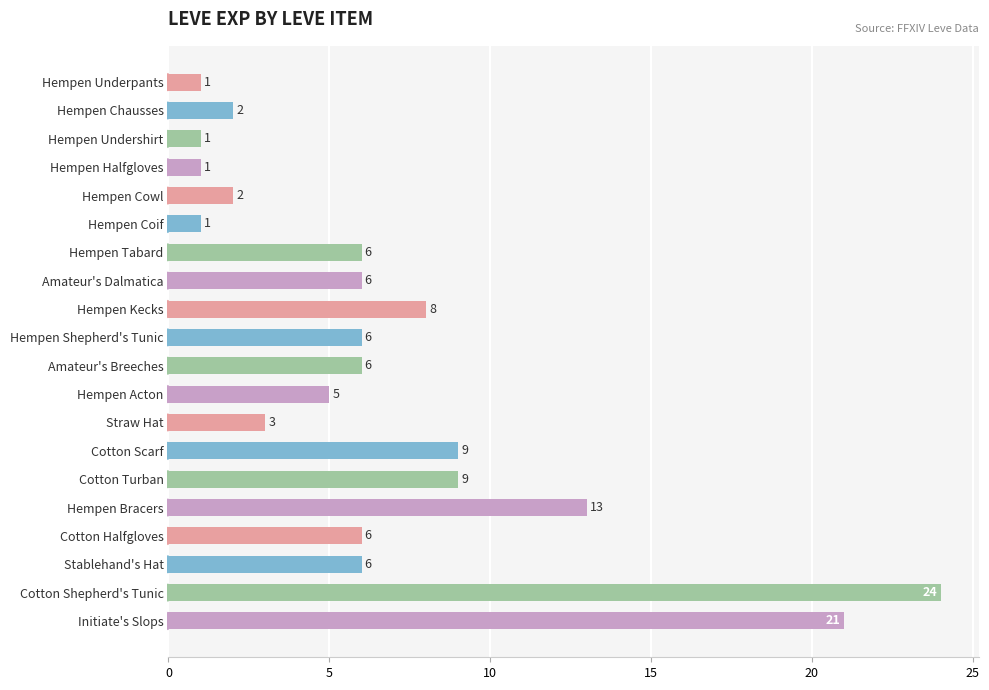

What is the minimum value shown in the chart?

1